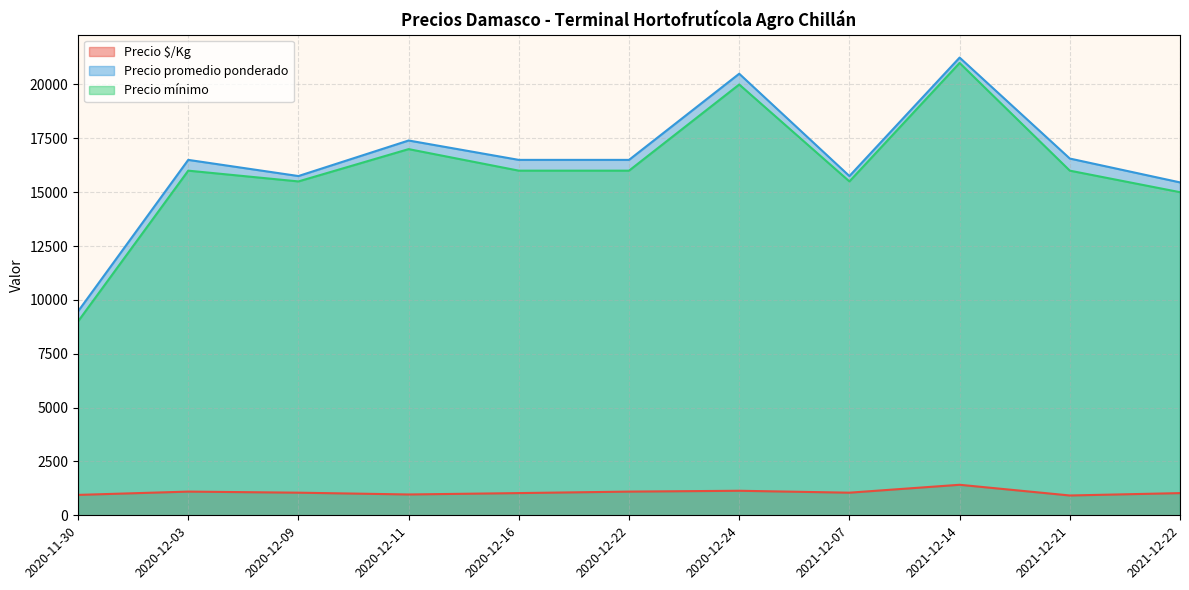

What is the difference between the second highest and second lowest values in the Precio mínimo series?

5000